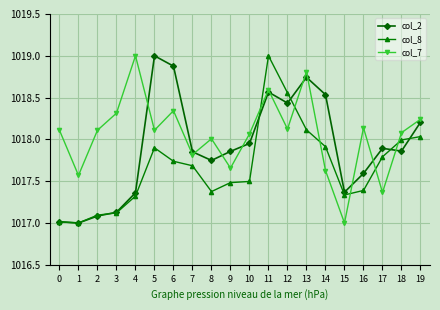

Rank the series by their average value, from lowest to highest.

col_8, col_2, col_7